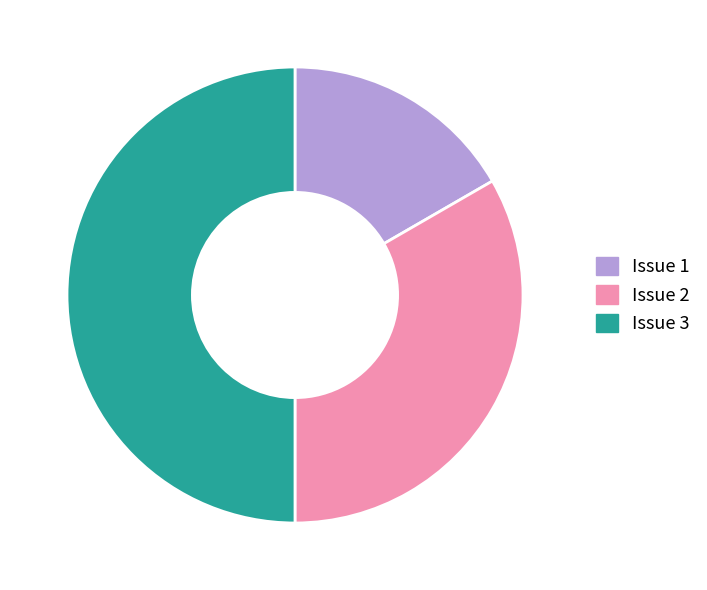

Does Issue 2 represent more than half of the total?

No